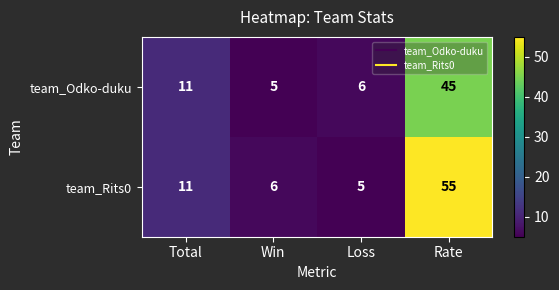

Reading right to left, list all the values displayed in this chart.

team_Odko-duku: Rate=45	Loss=6	Win=5	Total=11
team_Rits0: Rate=55	Loss=5	Win=6	Total=11